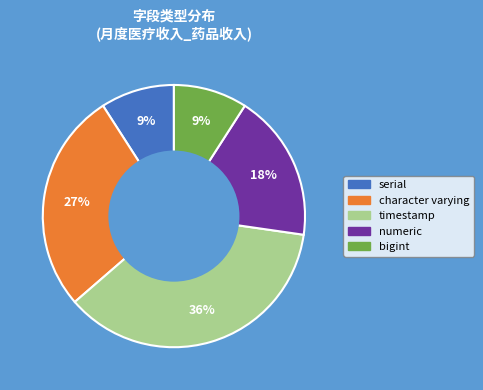

To the nearest percent, what is the difference between the character varying and numeric slice percentages?

9%